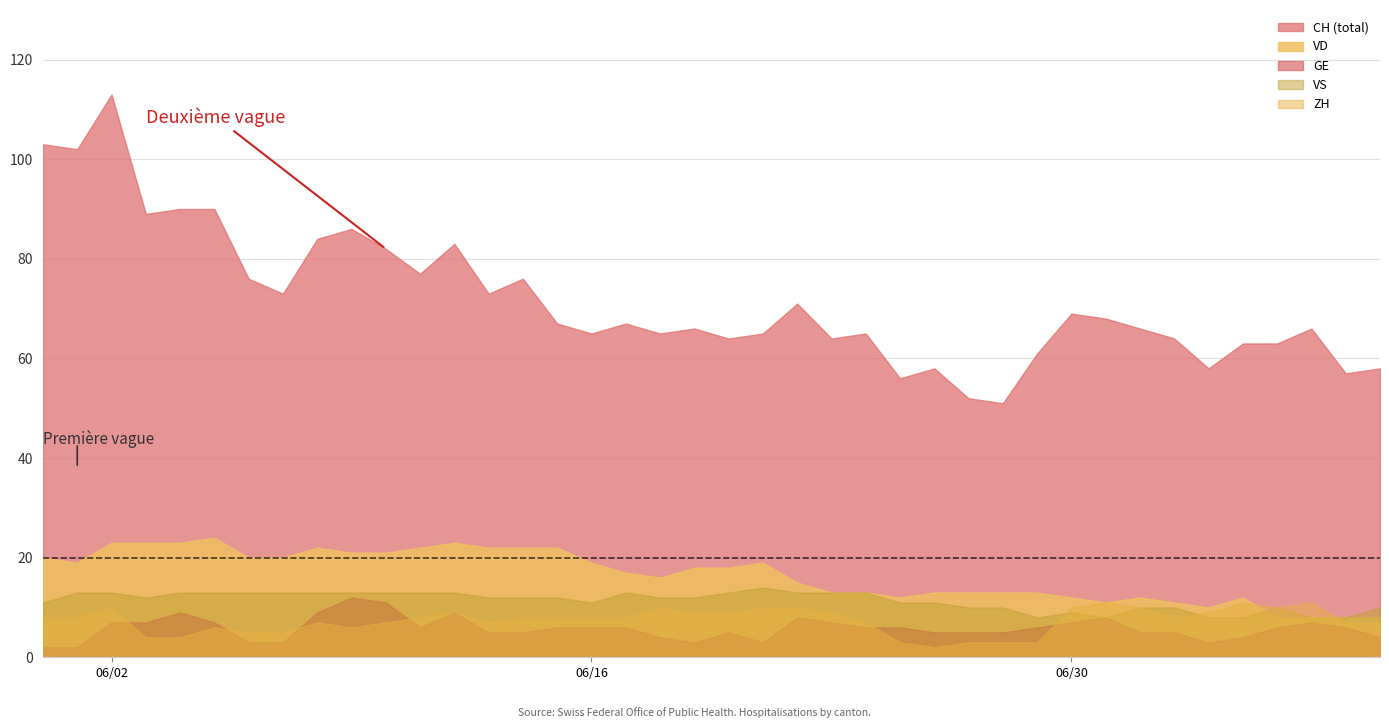

In GE, how many points are lower than both neighbors (excluding endpoints)?

4